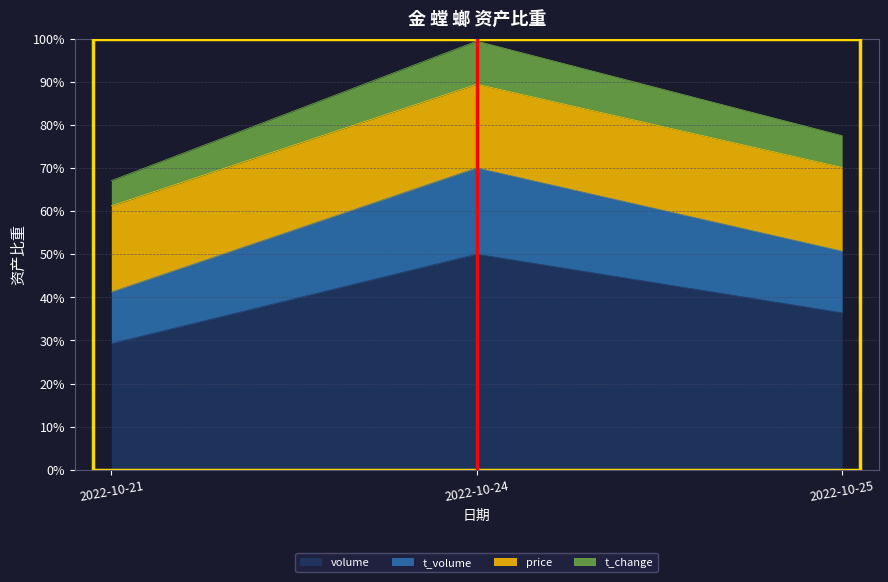

The volume series shows 36.4 at 2022-10-25. True or false?

True